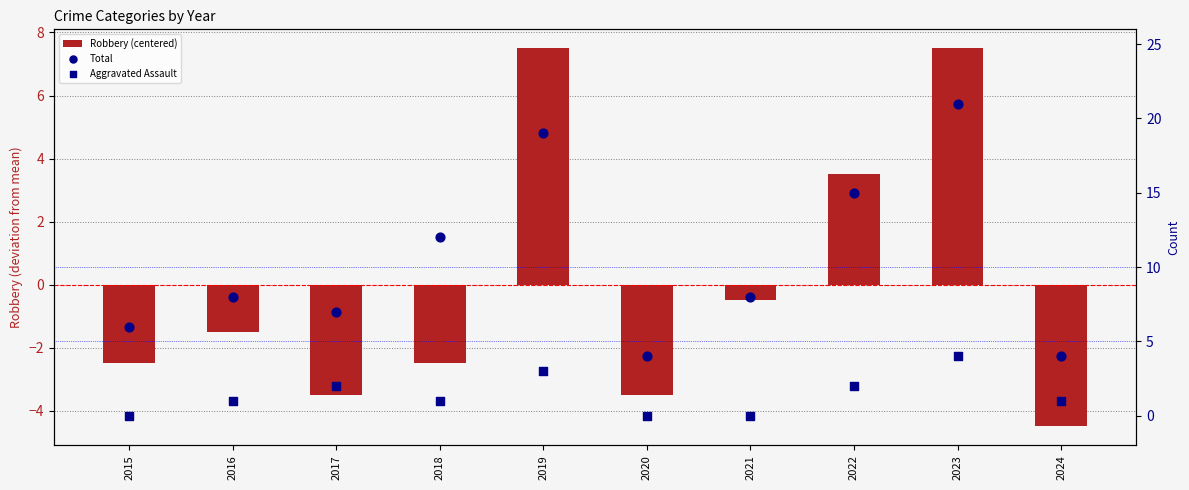

At how many categories does at least one series exceed 3?

10